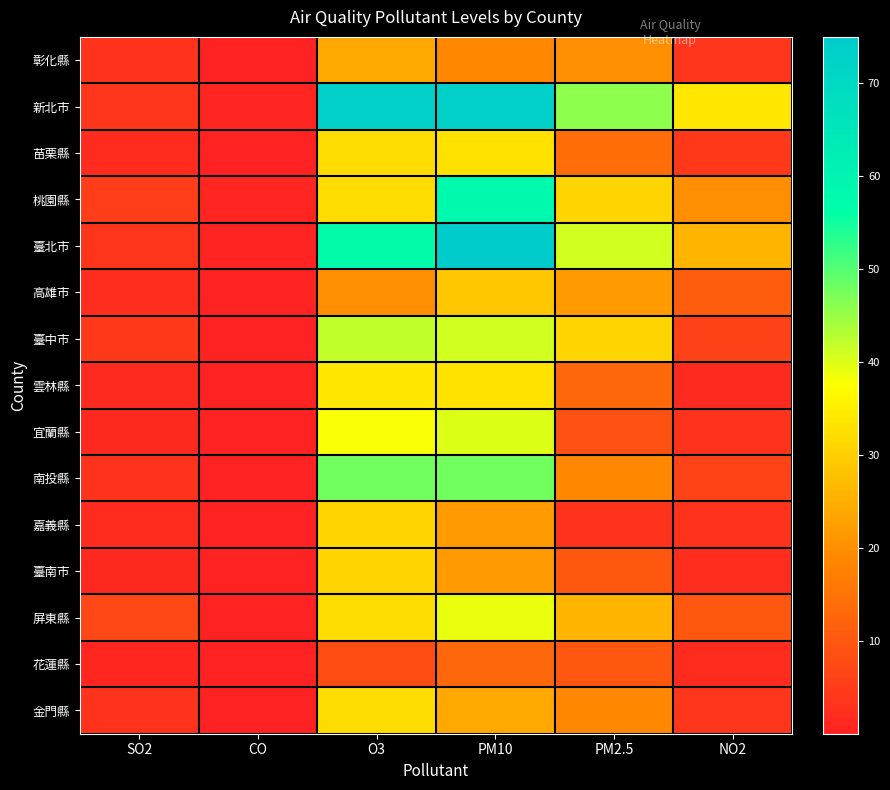

Reading right to left, what are all the values shown in this chart?

彰化縣: NO2=4.1	PM2.5=20.0	PM10=19.0	O3=24.0	CO=0.1	SO2=3.2
新北市: NO2=34.0	PM2.5=46.0	PM10=73.0	O3=73.0	CO=0.9	SO2=4.1
苗栗縣: NO2=4.4	PM2.5=14.0	PM10=33.0	O3=32.0	CO=0.1	SO2=1.9
桃園縣: NO2=20.0	PM2.5=31.0	PM10=58.0	O3=32.0	CO=0.8	SO2=5.1
臺北市: NO2=26.0	PM2.5=41.0	PM10=75.0	O3=57.0	CO=0.4	SO2=3.6
高雄市: NO2=11.0	PM2.5=22.0	PM10=29.0	O3=20.0	CO=0.1	SO2=2.3
臺中市: NO2=6.1	PM2.5=31.0	PM10=41.0	O3=42.0	CO=0.1	SO2=4.4
雲林縣: NO2=1.7	PM2.5=13.0	PM10=33.0	O3=34.0	CO=0.1	SO2=1.8
宜蘭縣: NO2=3.5	PM2.5=9.0	PM10=40.0	O3=38.0	CO=0.2	SO2=1.5
南投縣: NO2=6.2	PM2.5=19.0	PM10=48.0	O3=48.0	CO=0.2	SO2=3.0
嘉義縣: NO2=3.4	PM2.5=3.0	PM10=22.0	O3=31.0	CO=0.1	SO2=1.9
臺南市: NO2=2.3	PM2.5=10.0	PM10=22.0	O3=31.0	CO=0.1	SO2=1.4
屏東縣: NO2=10.0	PM2.5=26.0	PM10=39.0	O3=32.0	CO=0.2	SO2=7.2
花蓮縣: NO2=2.0	PM2.5=10.0	PM10=13.0	O3=8.1	CO=0.1	SO2=1.0
金門縣: NO2=3.9	PM2.5=19.0	PM10=24.0	O3=32.0	CO=0.1	SO2=3.5